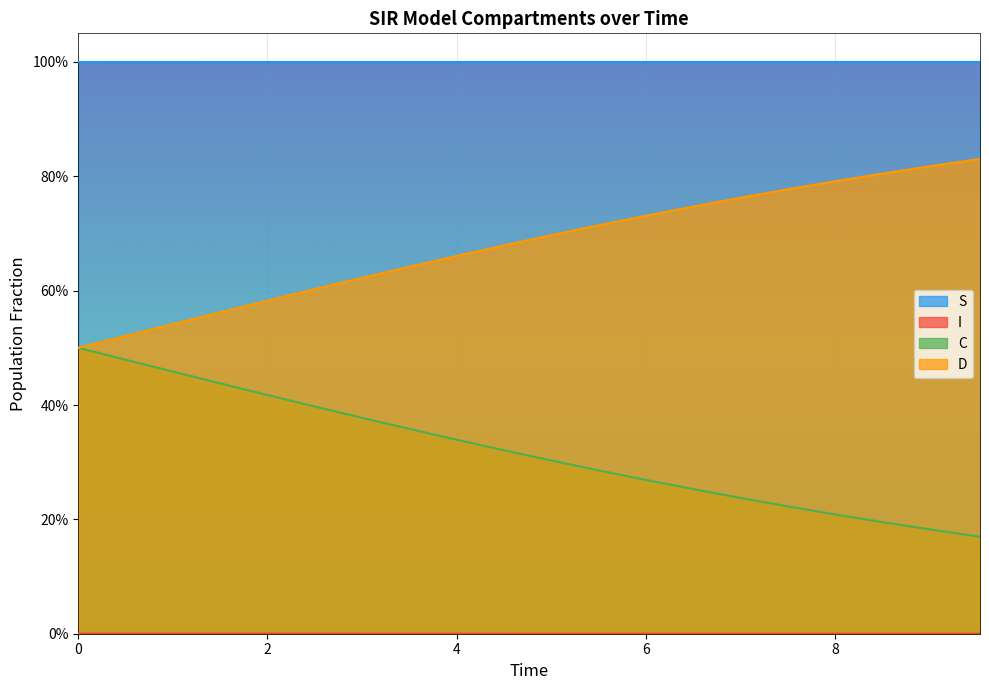

True or false: I and C cross at least once.

False